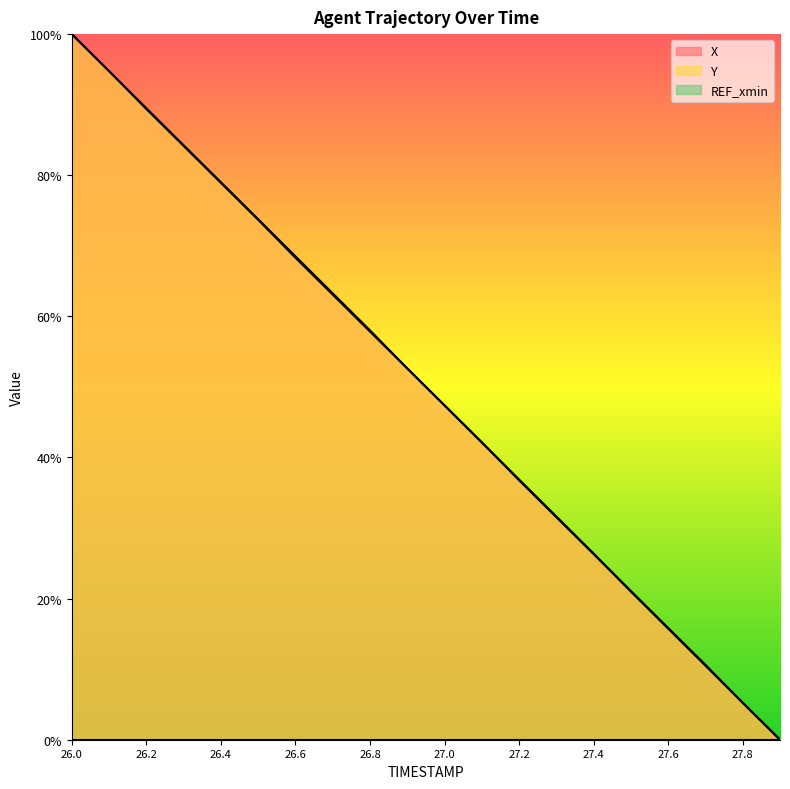

What is the label of the 3rd point from the right?

27.7